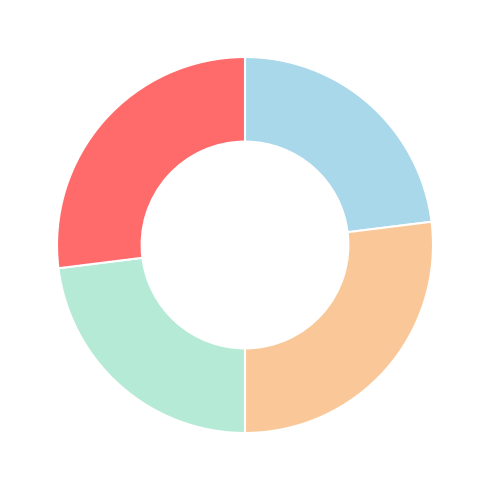

Count the number of slices in the pie.

4